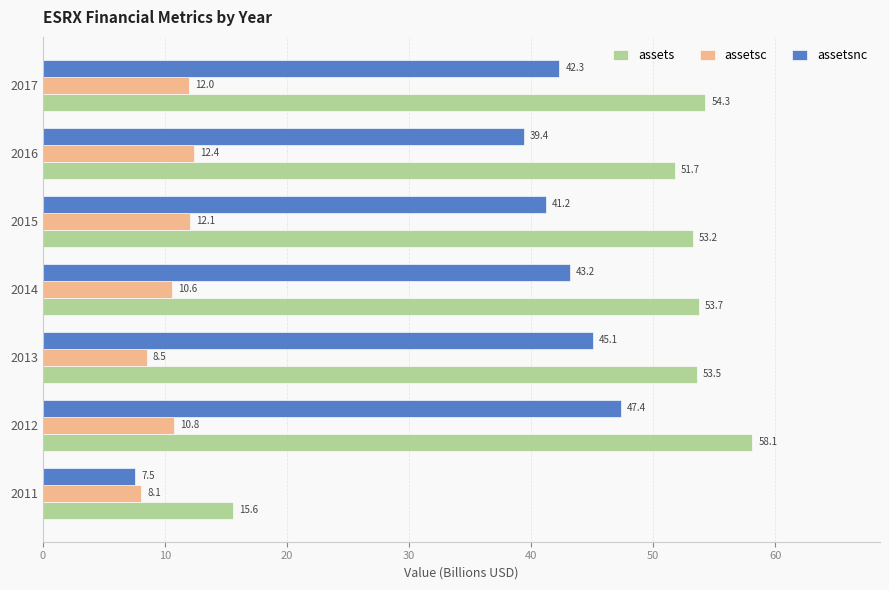

The value of assets at 2017 is 28.5. True or false?

False